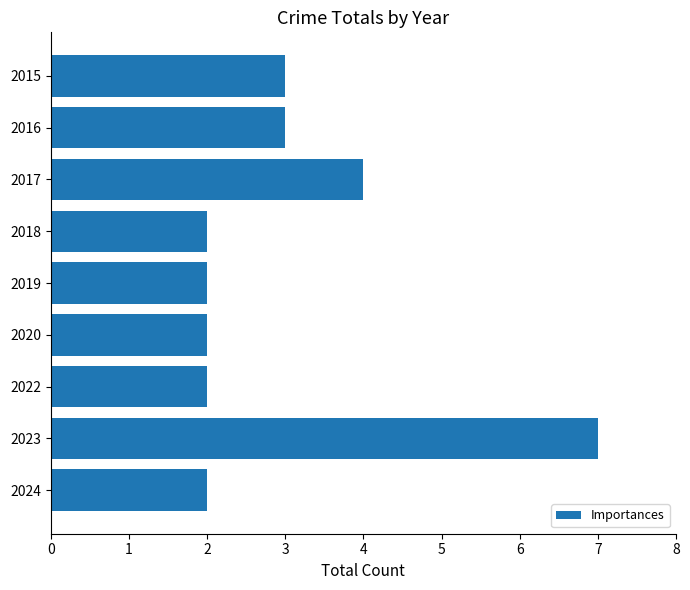

Between 2018 and 2017, which is larger?

2017